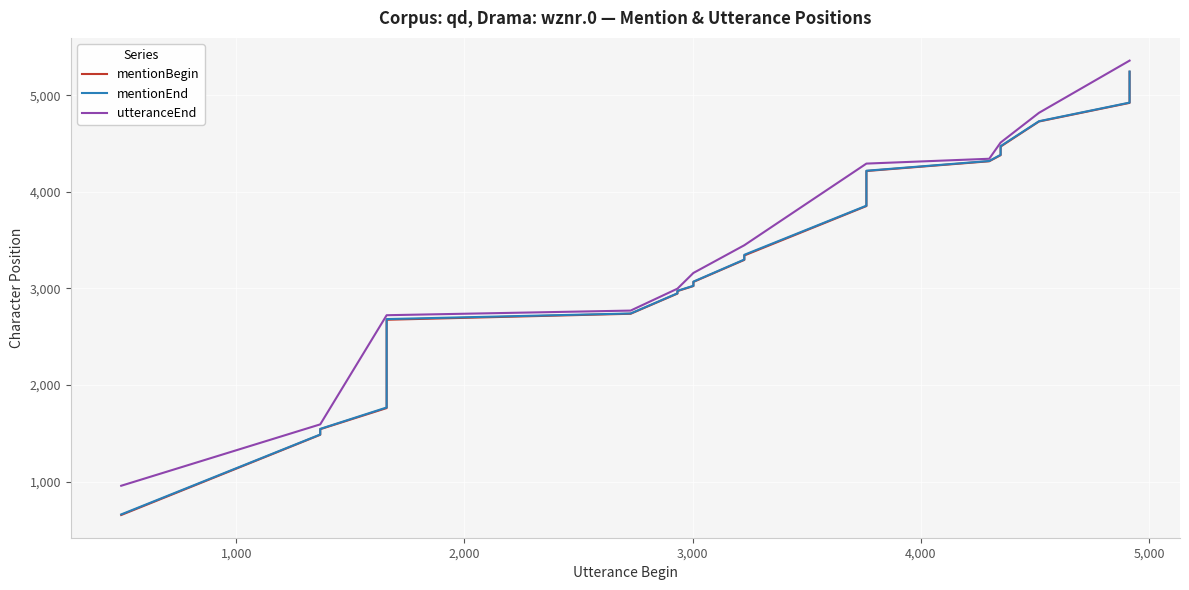

What is the sum of all utteranceEnd values?

143760